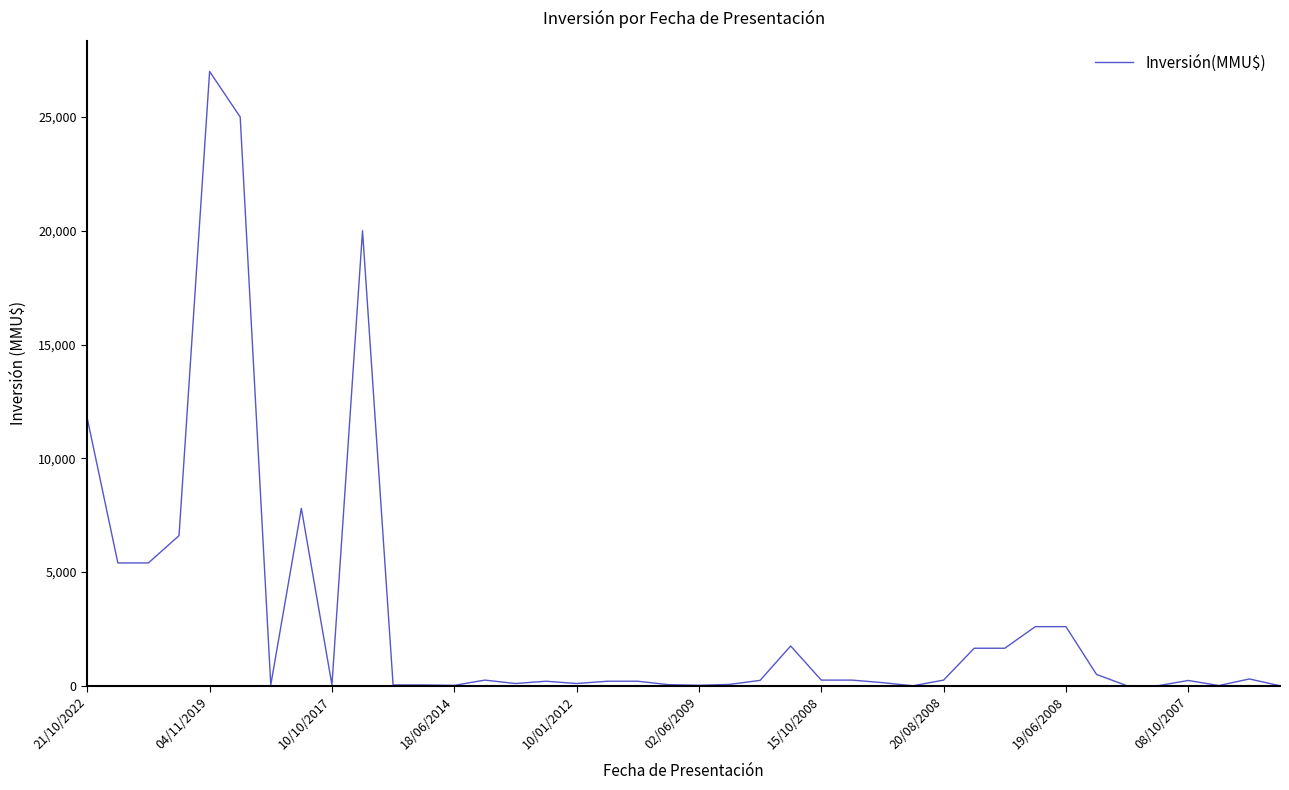

What is the difference between the maximum and minimum values?

27000